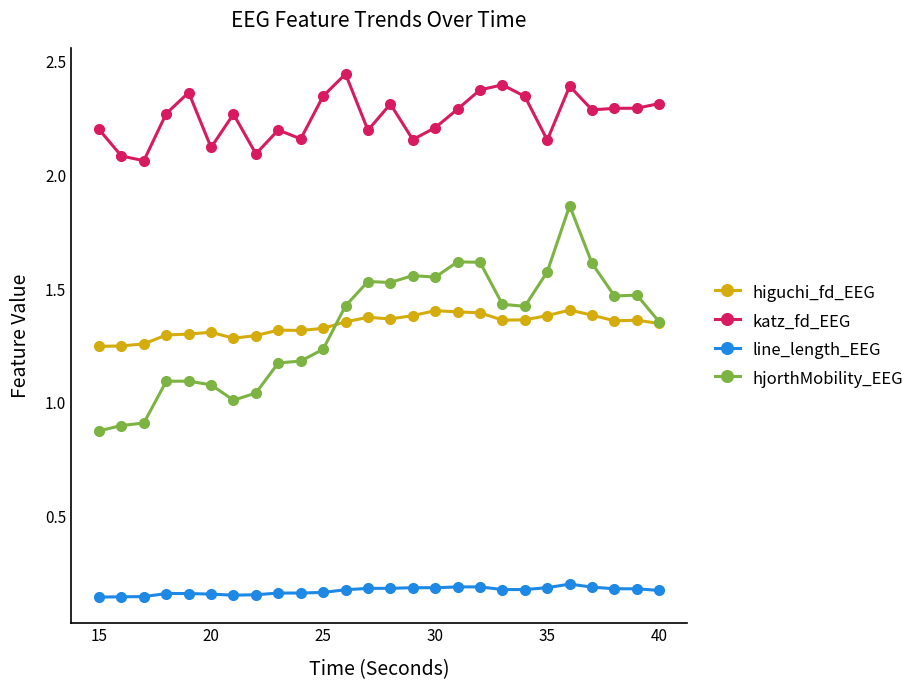

At how many categories does at least one series exceed 0?

26